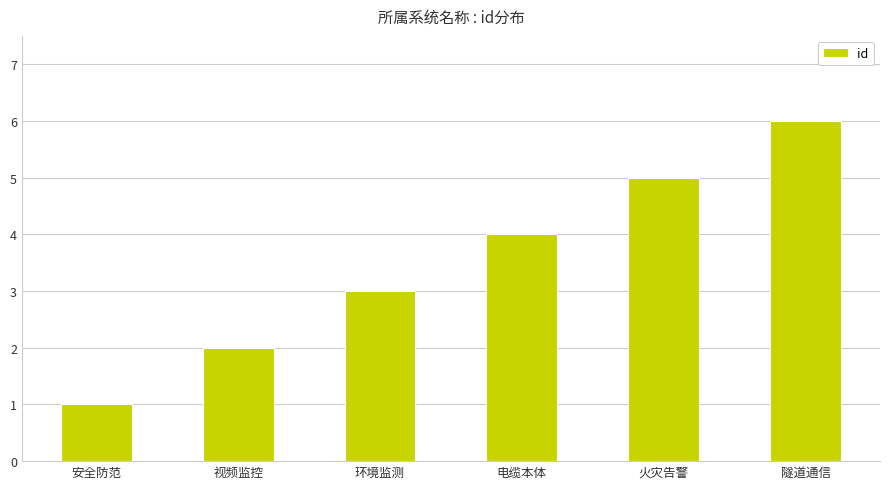

What is the value of the 2nd bar from the left?

2